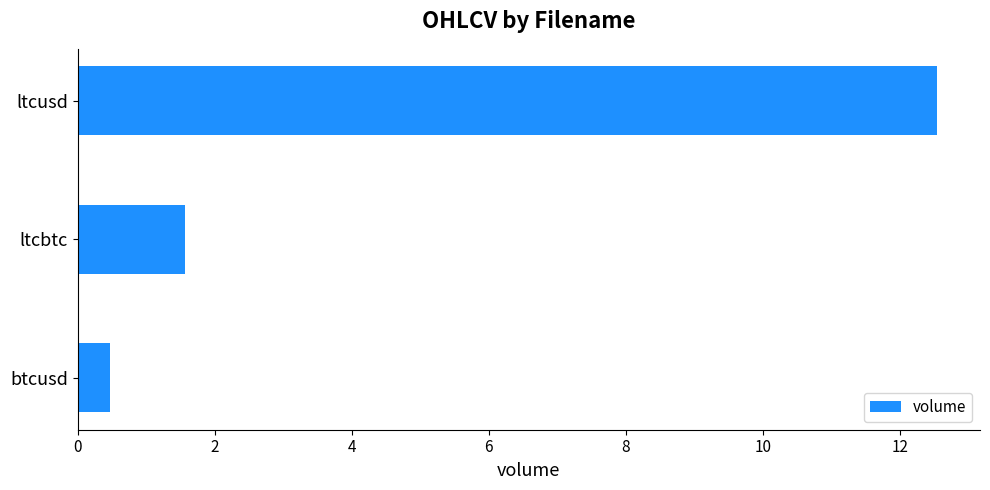

Reading top to bottom, transcribe all the data shown in this chart.

12.5	1.6	0.5